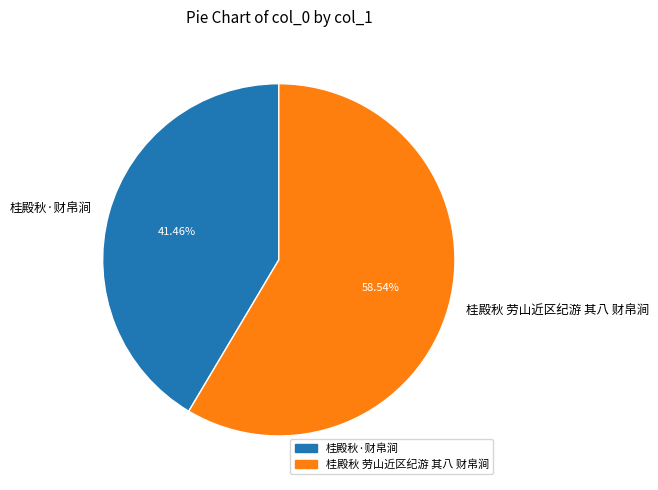

Which slice is the smallest?

桂殿秋·财帛涧